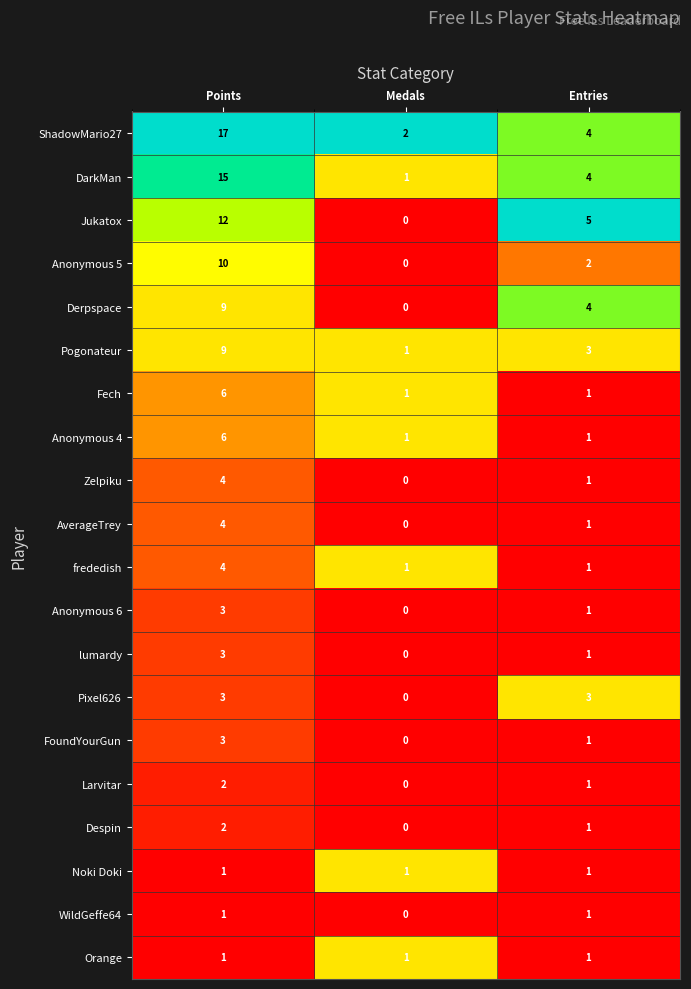

What is the maximum value for Derpspace?

9